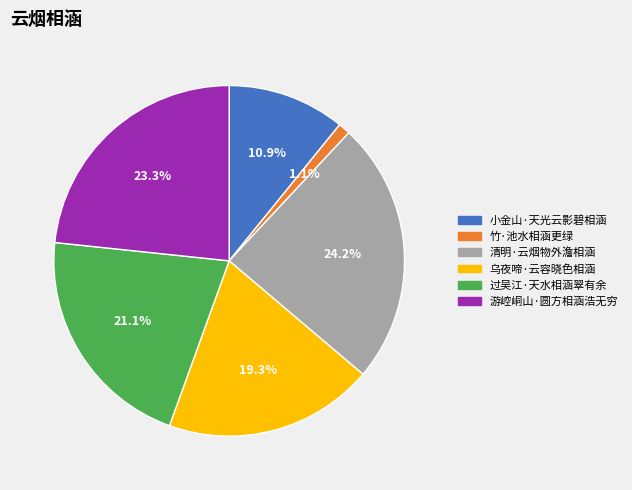

What is the smallest slice in the pie chart?

竹·池水相涵更绿